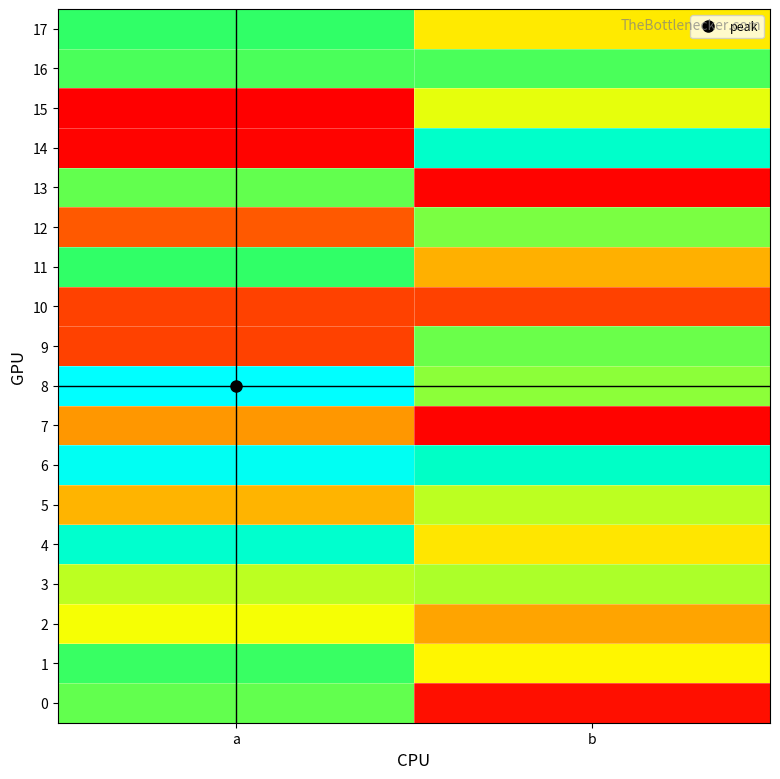

List the series in order of their peak value, highest first.

8, 6, 4, 14, 11, 17, 1, 16, 0, 13, 9, 12, 3, 5, 15, 2, 7, 10